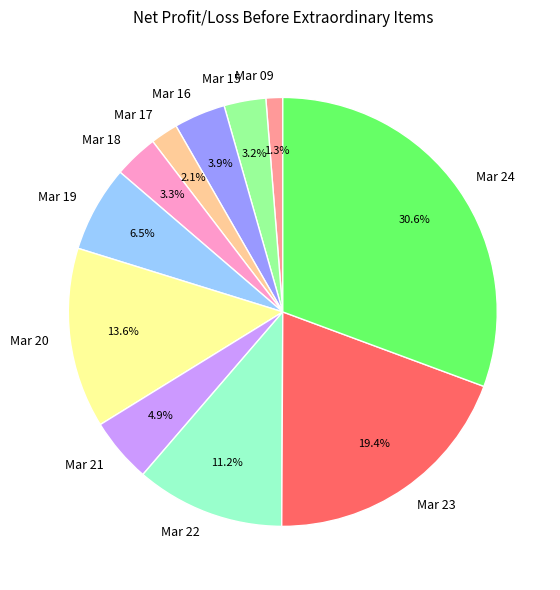

Does Mar 23 represent more than half of the total?

No